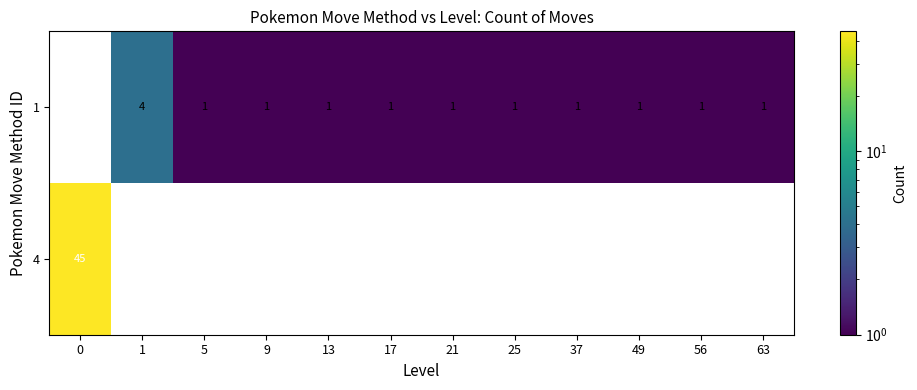

What is the difference between the 1 values at 1 and 49?

3